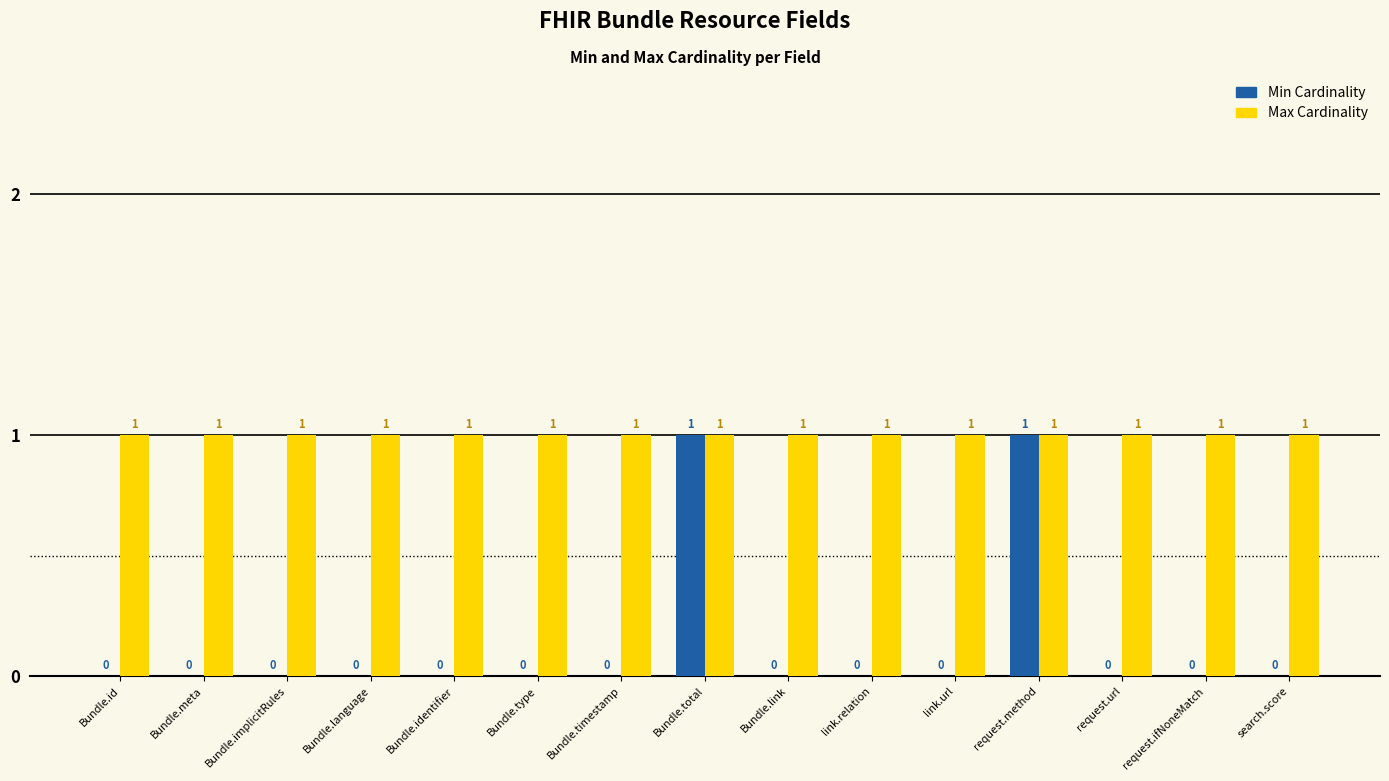

True or false: Max Cardinality has a value of 1 at request.ifNoneMatch.

True